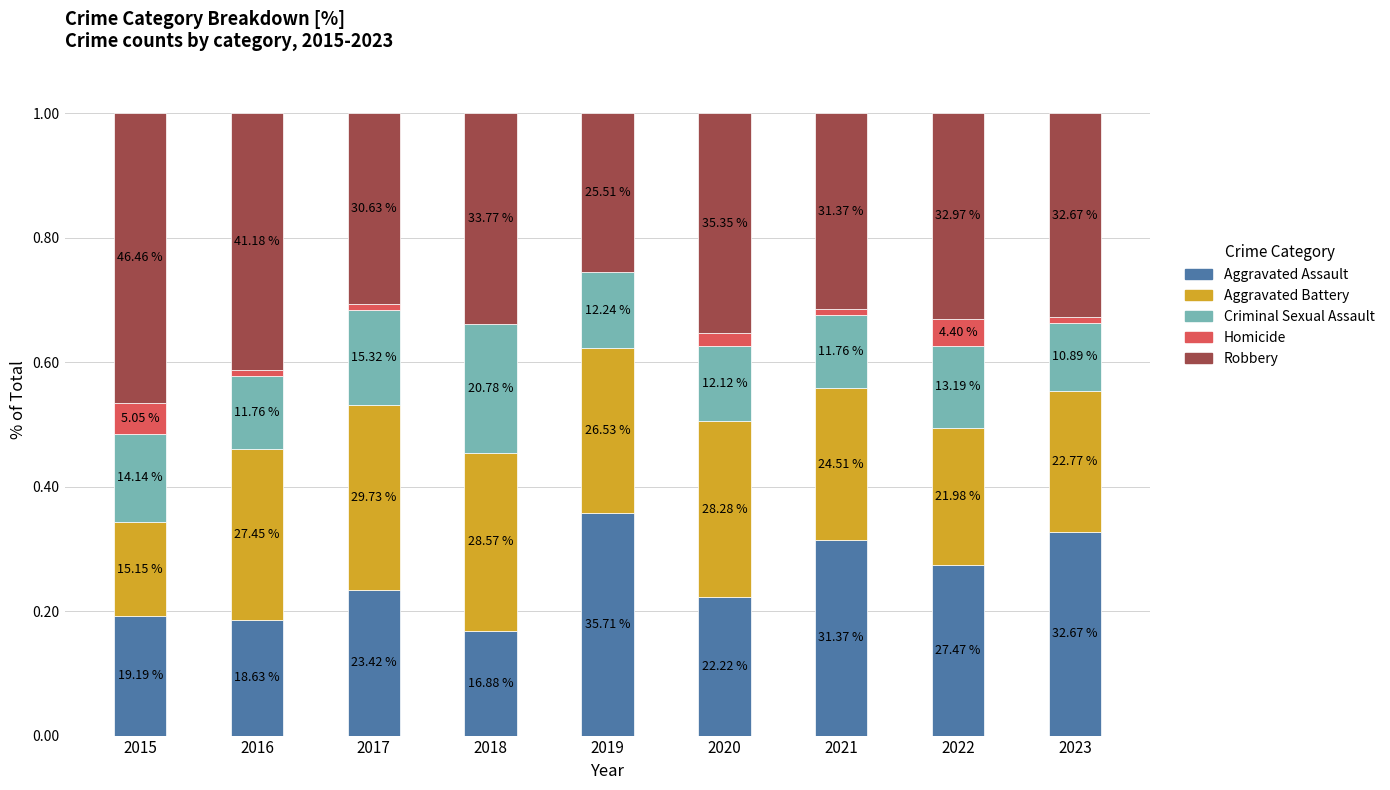

True or false: Homicide has a value of 0.0 at 2020.

False